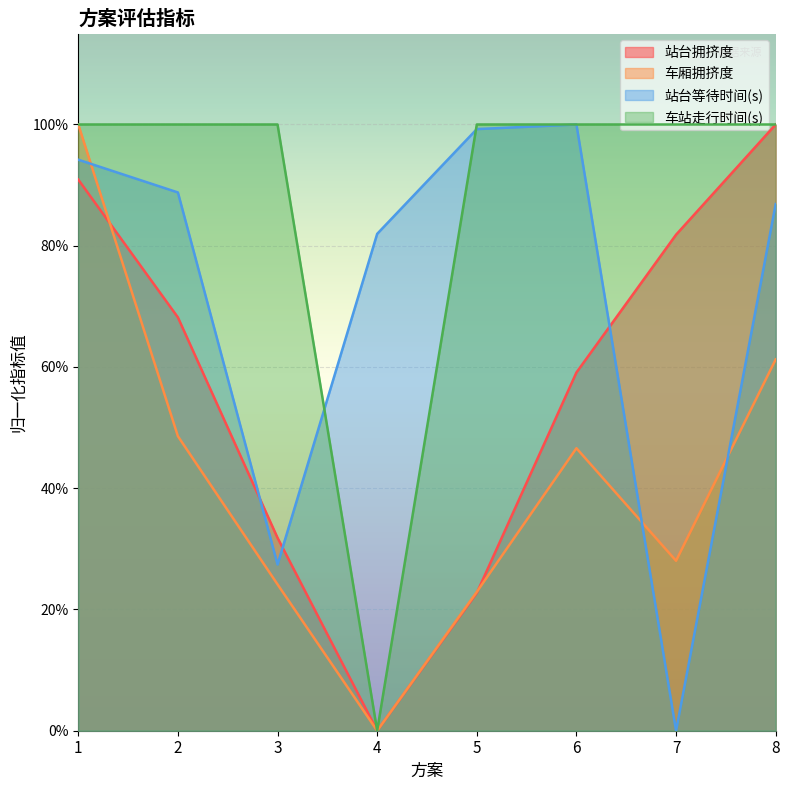

Is the value of 站台等待时间(s) at 1 greater than the value of 车站走行时间(s) at 3?

No